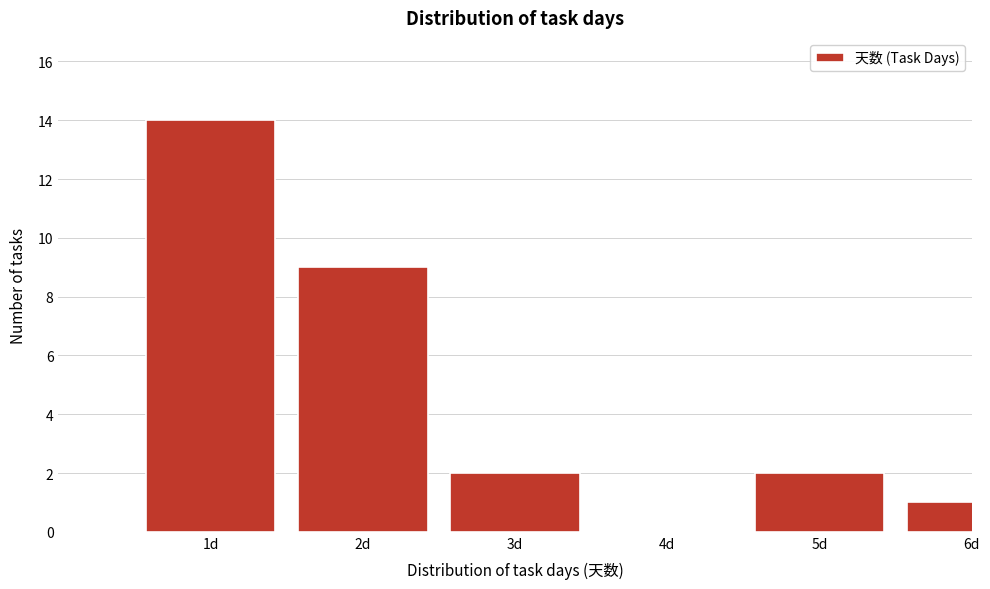

Reading left to right, what are all the values shown in this chart?

1d=14	2d=9	3d=2	4d=0	5d=2	6d=1